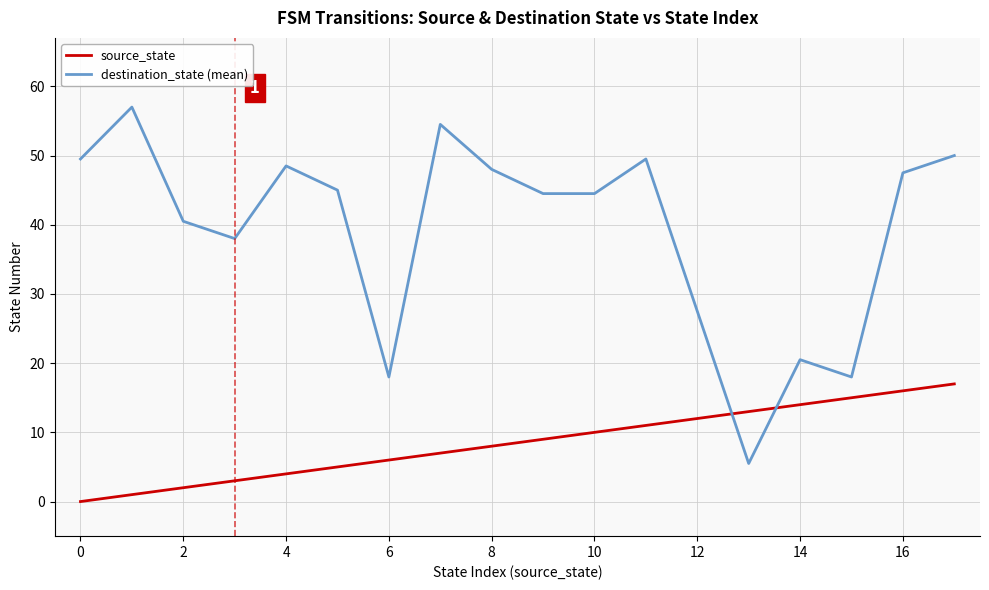

List the series in order of their peak value, highest first.

destination_state (mean), source_state